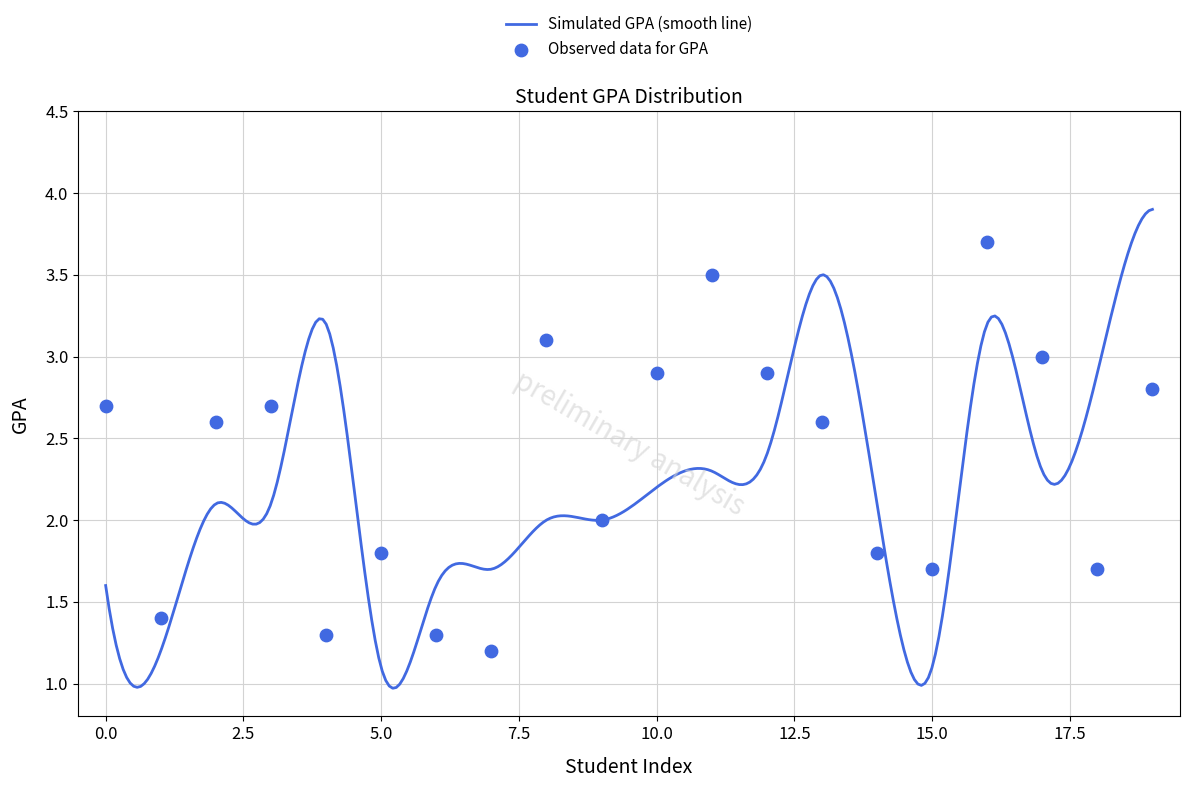

What is the change in value from 2 to 5?

-0.8